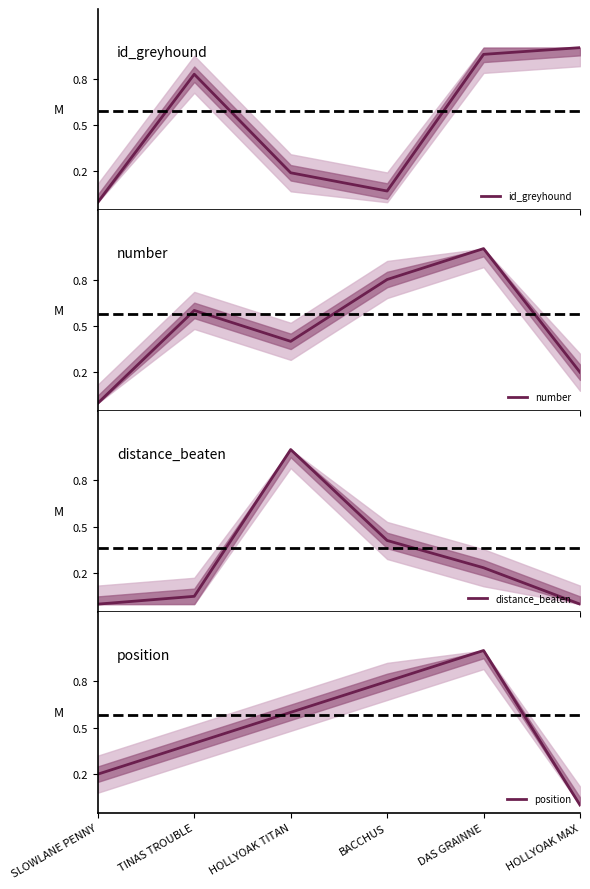

What is the difference between the id_greyhound values at HOLLYOAK TITAN and TINAS TROUBLE?

0.6